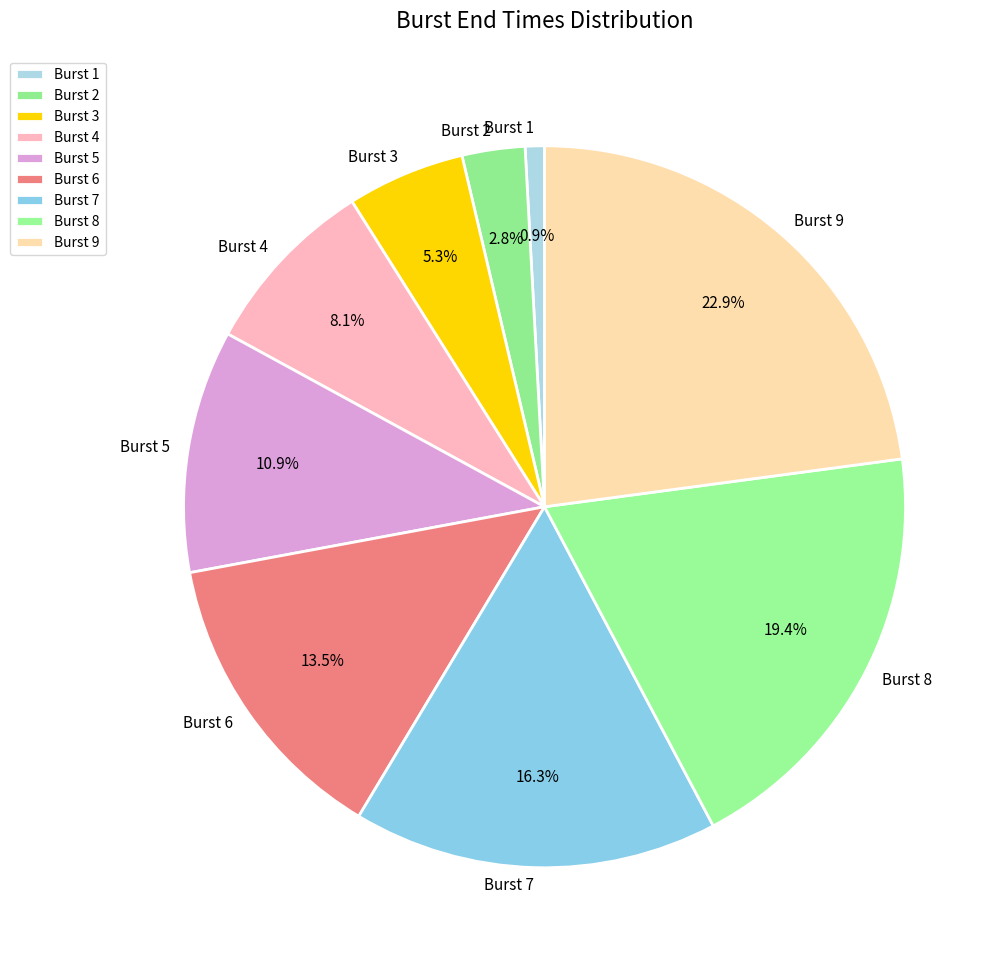

Count the number of slices in the pie.

9